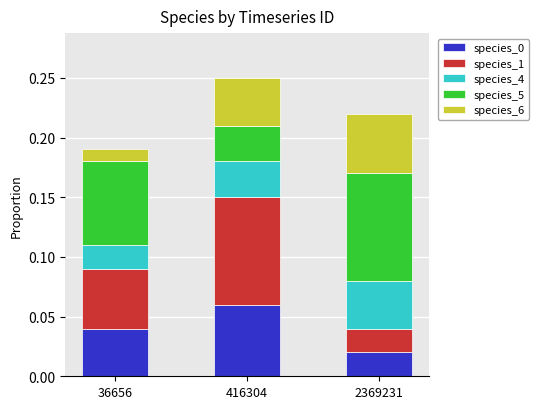

Count the species_0 values in the range 0 to 1.

3